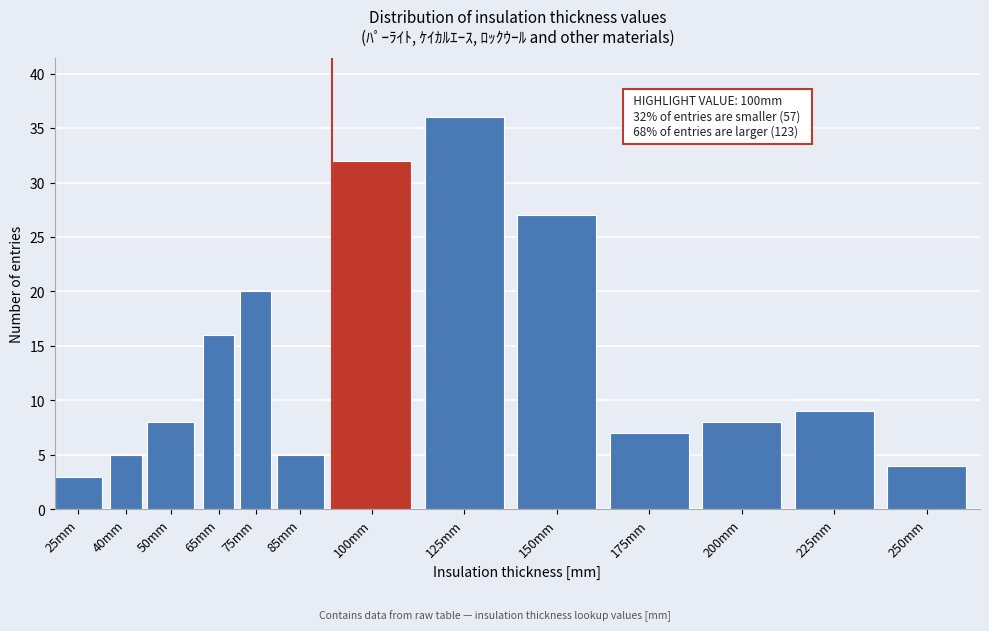

Reading right to left, what are all the values shown in this chart?

4	9	8	7	27	36	32	5	20	16	8	5	3